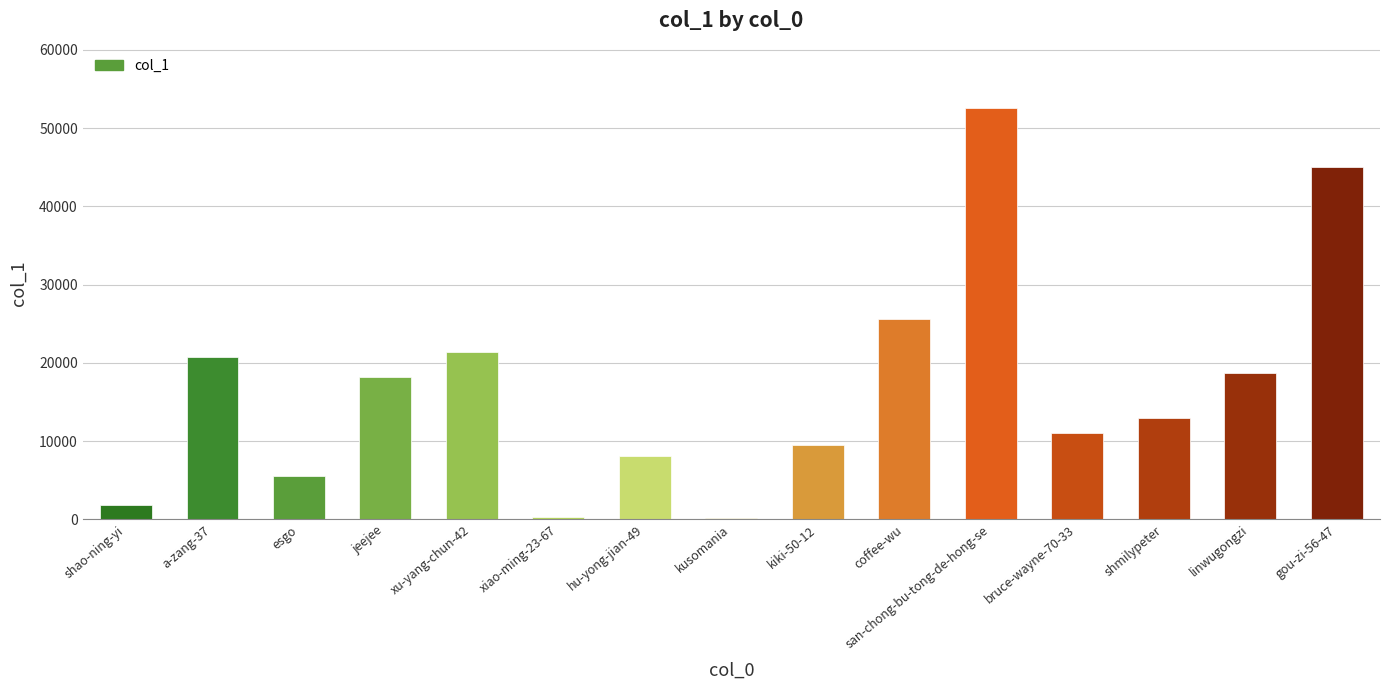

What is the change in value from xu-yang-chun-42 to coffee-wu?

+4240